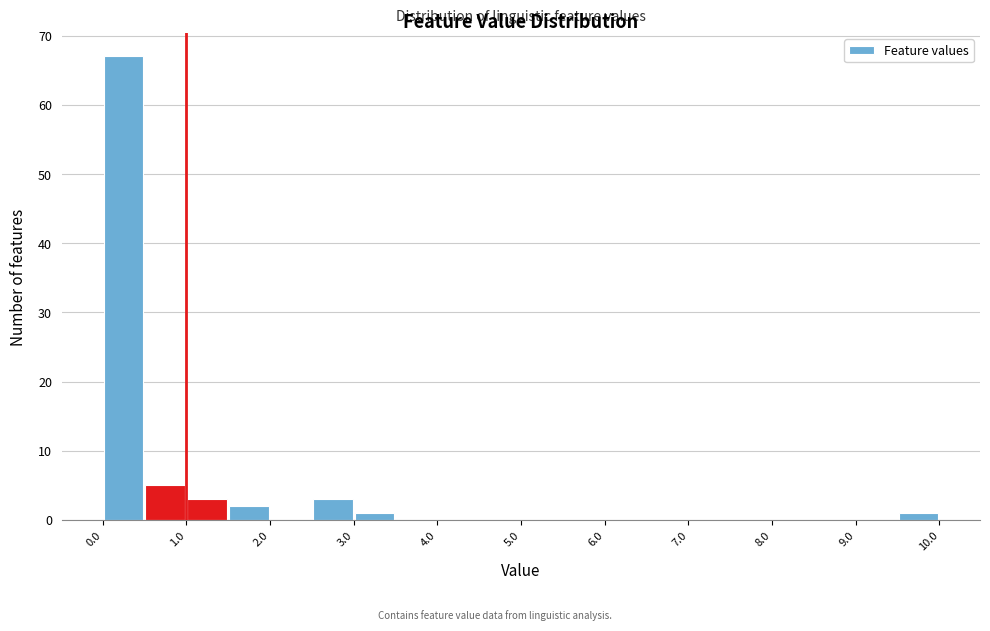

Reading left to right, list every bar in this chart as the range it spans on the x-axis followed by its height. The values are not printed on the chart, so give them approximately, as read against the axis.

0.0 to 0.5: 67
0.5 to 1.0: 5
1.0 to 1.5: 3
1.5 to 2.0: 2
2.0 to 2.5: 0
2.5 to 3.0: 3
3.0 to 3.5: 1
3.5 to 4.0: 0
4.0 to 4.5: 0
4.5 to 5.0: 0
5.0 to 5.5: 0
5.5 to 6.0: 0
6.0 to 6.5: 0
6.5 to 7.0: 0
7.0 to 7.5: 0
7.5 to 8.0: 0
8.0 to 8.5: 0
8.5 to 9.0: 0
9.0 to 9.5: 0
9.5 to 10.0: 1